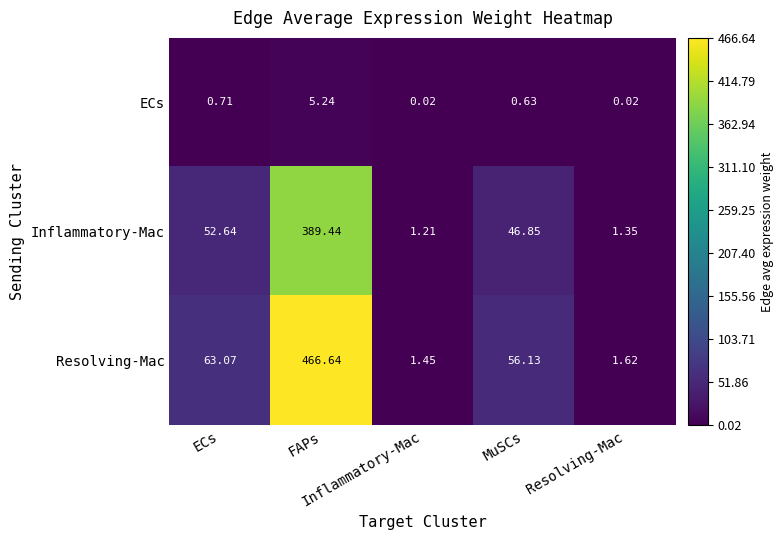

At FAPs, list the series in order from largest to smallest.

Resolving-Mac, Inflammatory-Mac, ECs